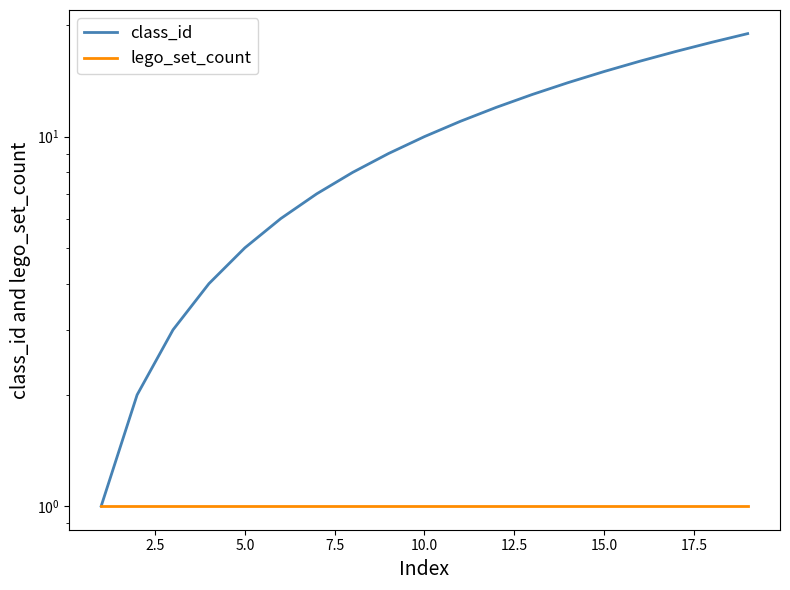

Is the value of lego_set_count at 15 greater than the value of class_id at 13?

No